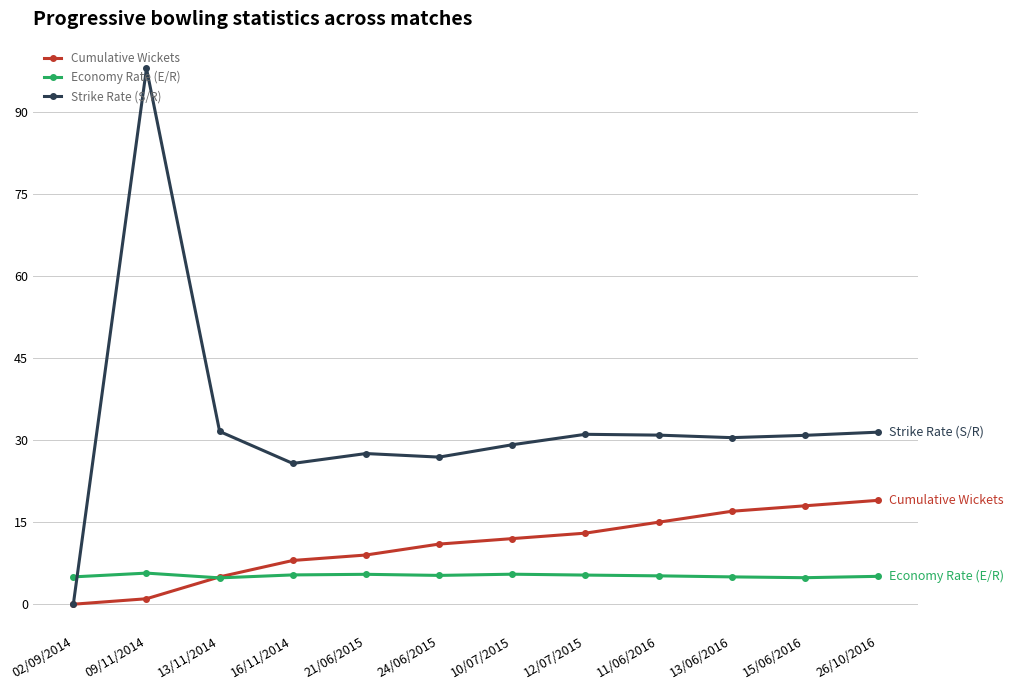

Rank the series at 11/06/2016 from lowest to highest value.

Economy Rate (E/R), Cumulative Wickets, Strike Rate (S/R)